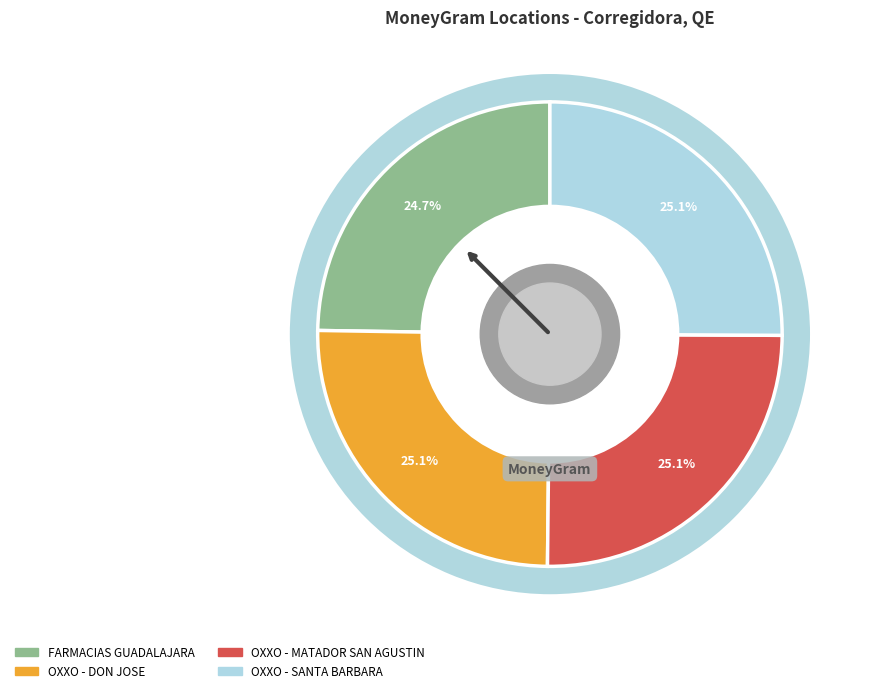

How many slices are in this pie chart?

4